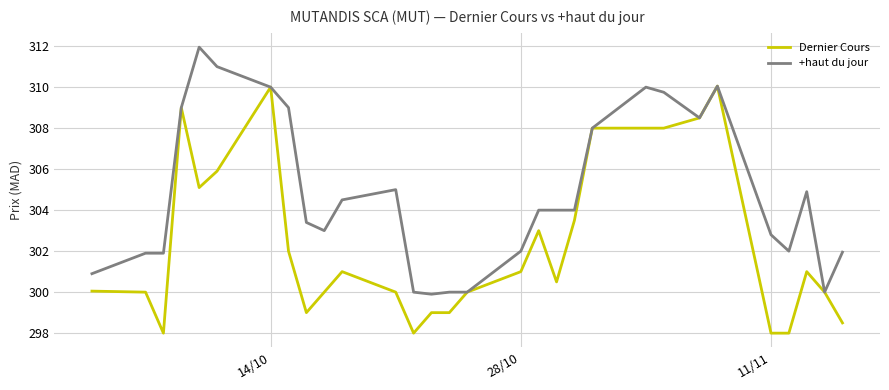

What is the smallest value displayed?

298.0